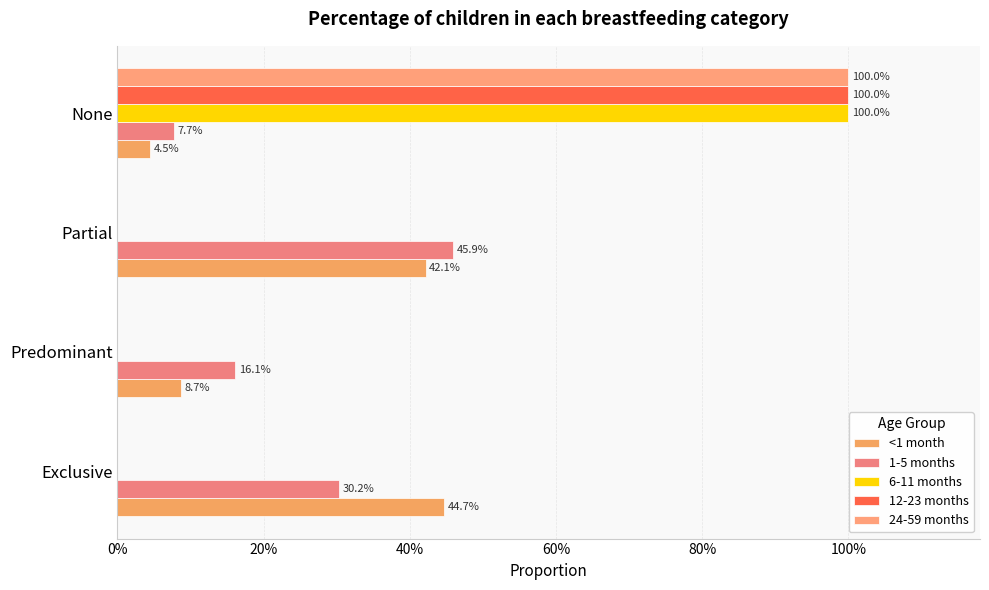

How many groups of bars are there?

4